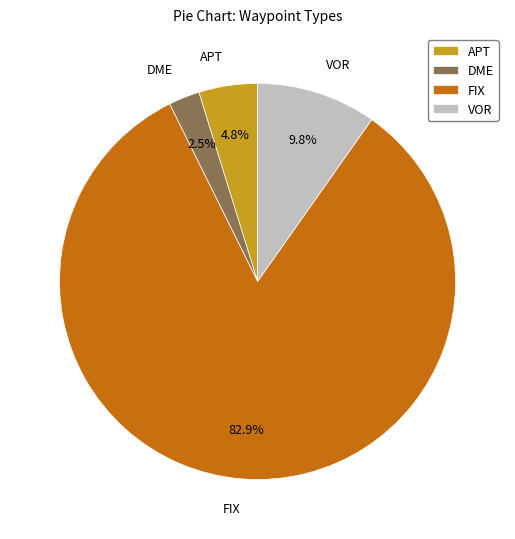

What percentage is NOT represented by FIX?

17.1%